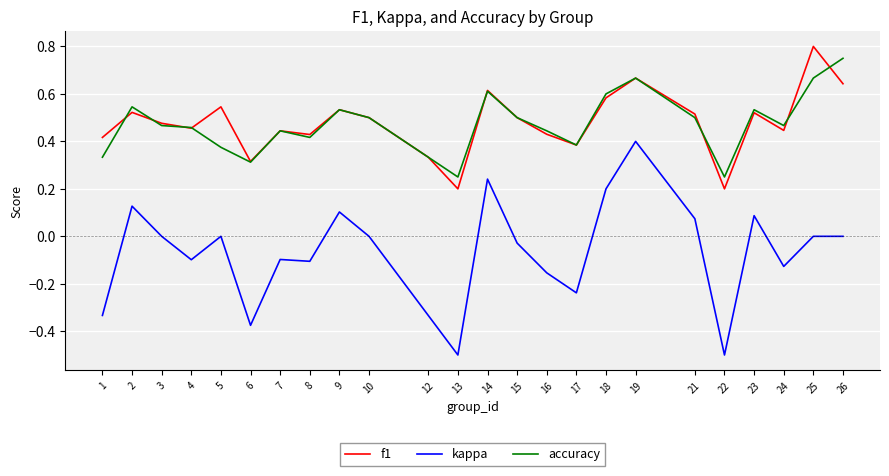

In f1, how many points are higher than both neighbors (excluding endpoints)?

8